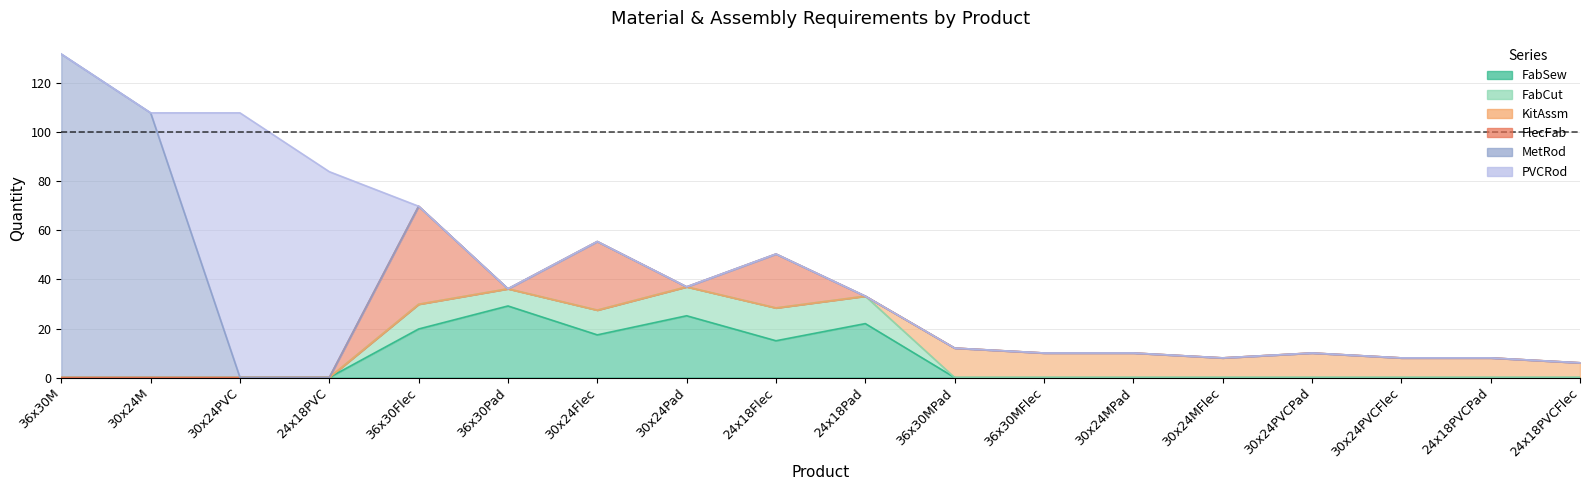

Does the chart display data point markers on the line(s)?

No